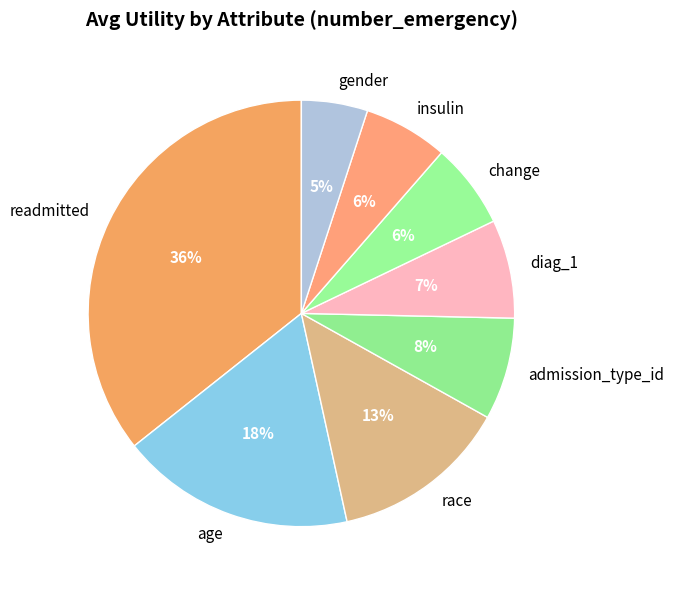

To the nearest percent, what is the difference between the largest and smallest slice percentages?

31%